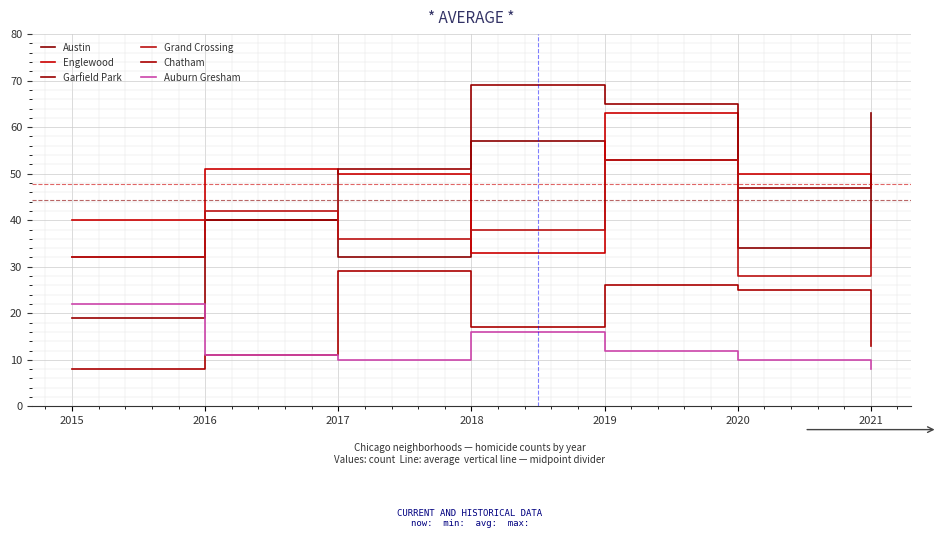

Count the number of categories in the chart.

7